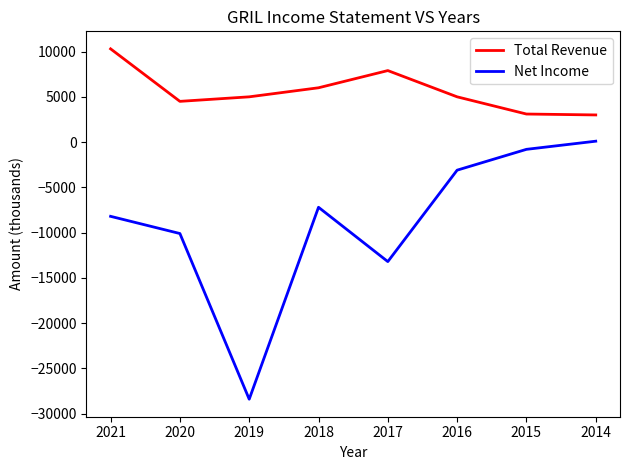

The value of Net Income at 2018 is -7200. True or false?

True